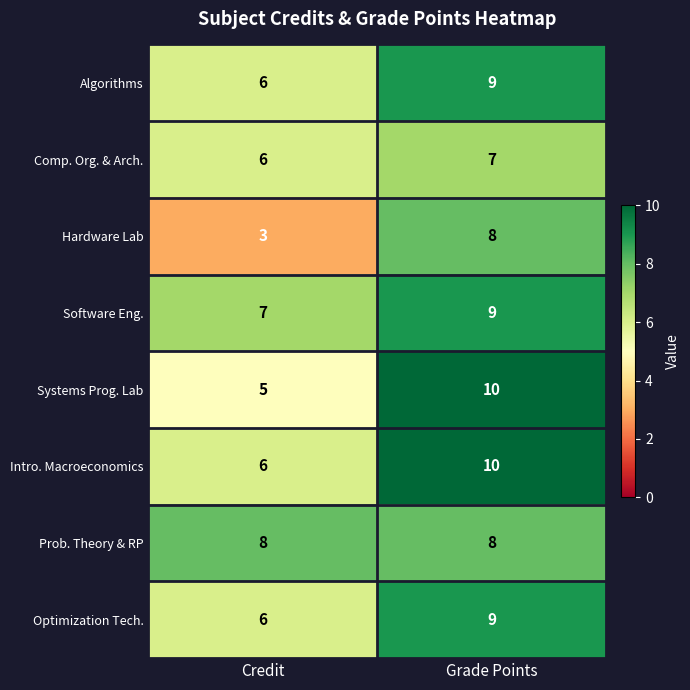

What is the difference between the highest and lowest values at Credit?

5